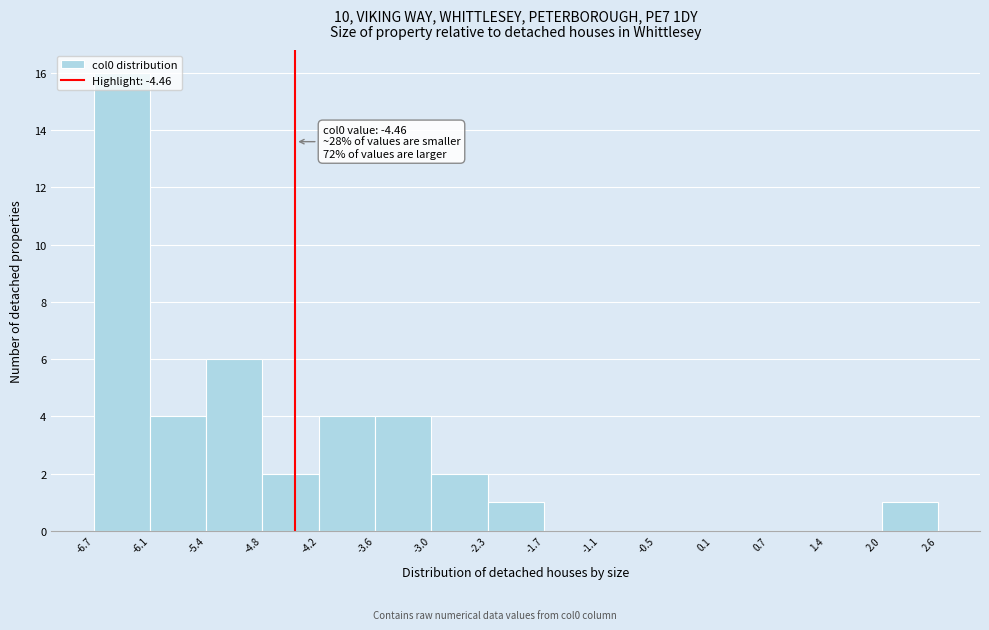

Over which range of the x-axis is the bar tallest?

-6.7 to -6.1